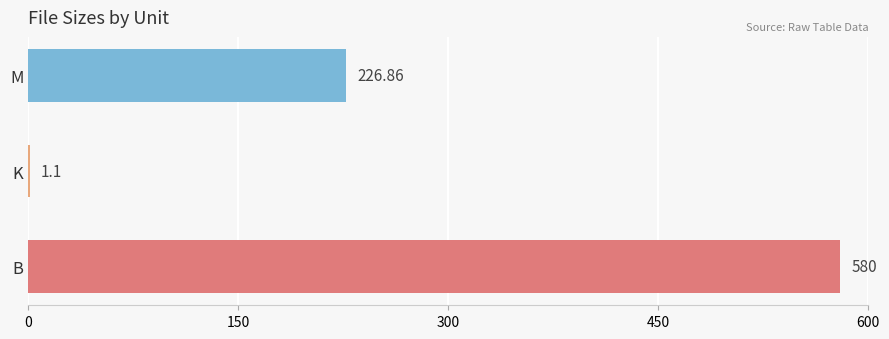

What is the greatest value displayed?

580.0